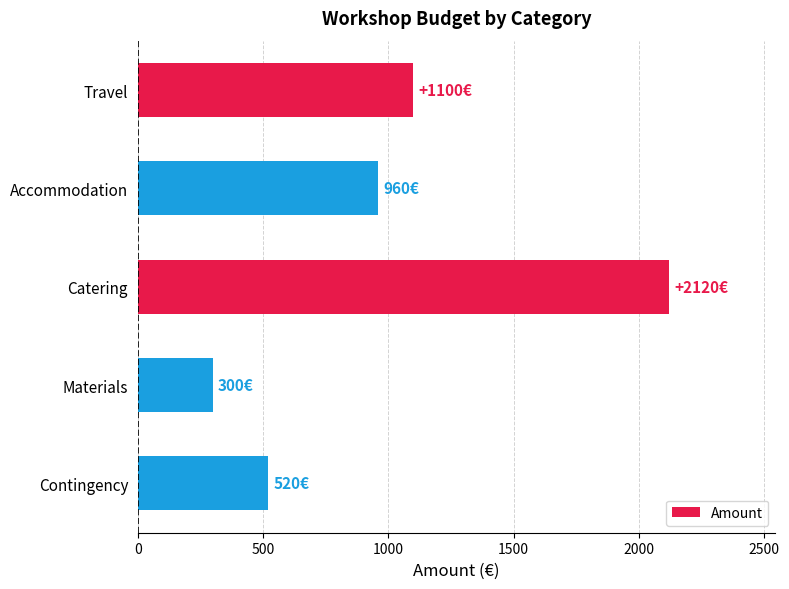

Does the chart contain stacked bars?

No